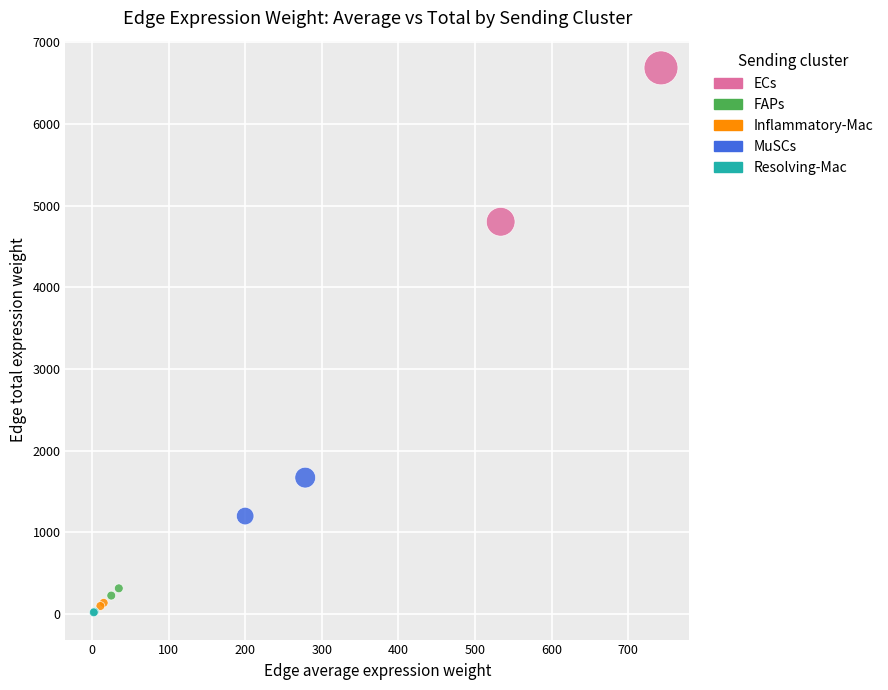

Which series reaches the minimum Y coordinate?

Resolving-Mac